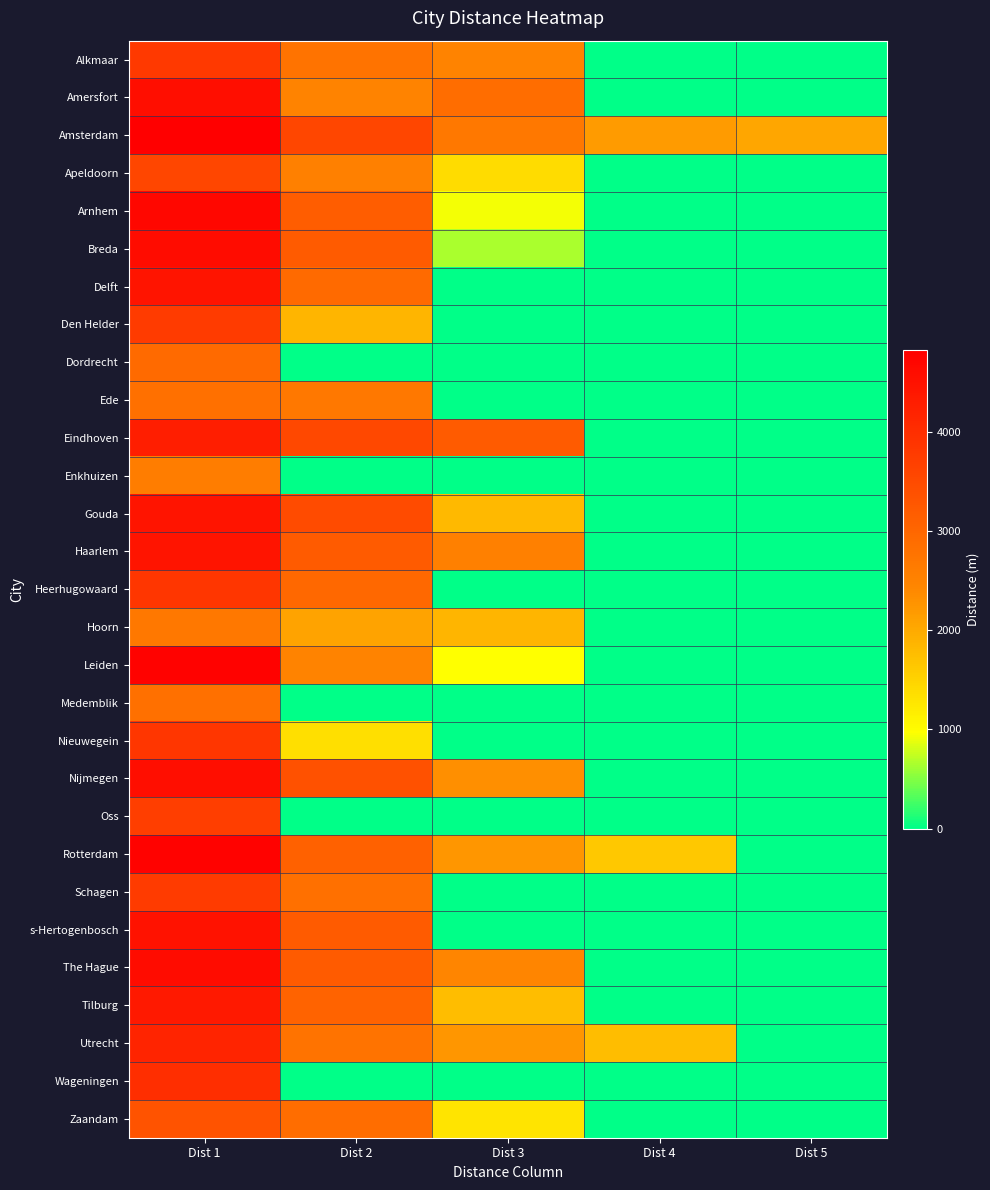

Which series has the largest range (max minus min)?

Leiden